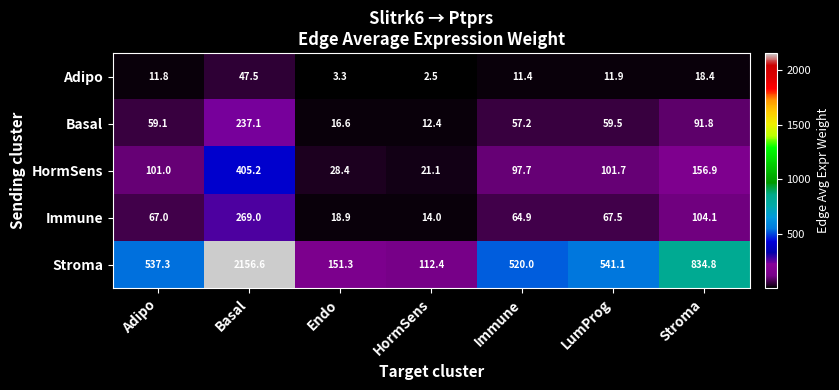

At how many categories does at least one series exceed 724?

2